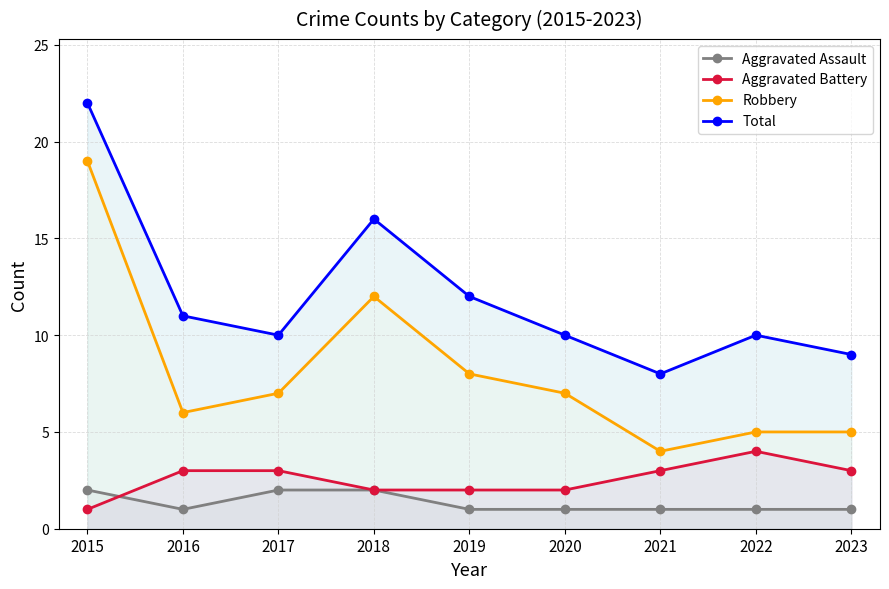

Is it true that Aggravated Assault equals 1 at 2019?

True